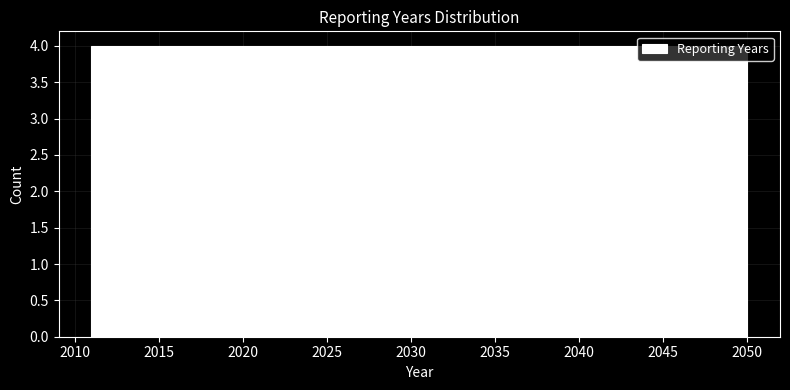

How tall is the bar that spans 2034.4 to 2038.3 on the x-axis? Neither the bar edges nor the heights are printed on the chart, so give them approximately, as read against the axes.

4